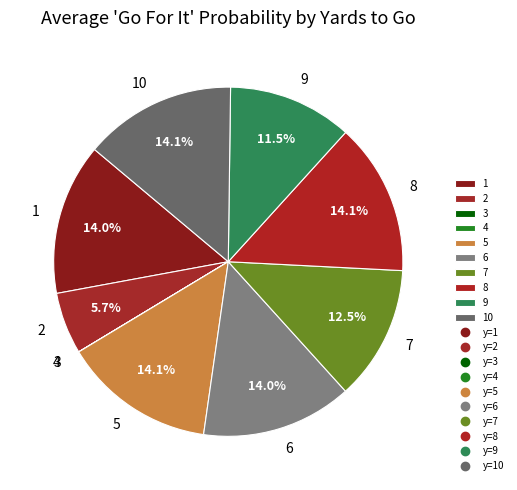

Is the sum of 10 and 7 greater than half?

No